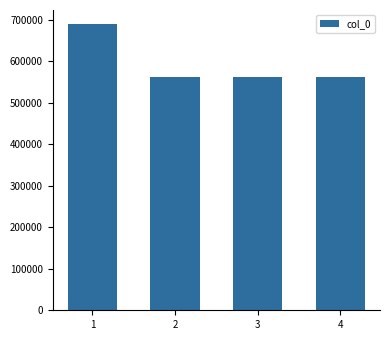

What is the value of the 3rd bar from the left?

561294